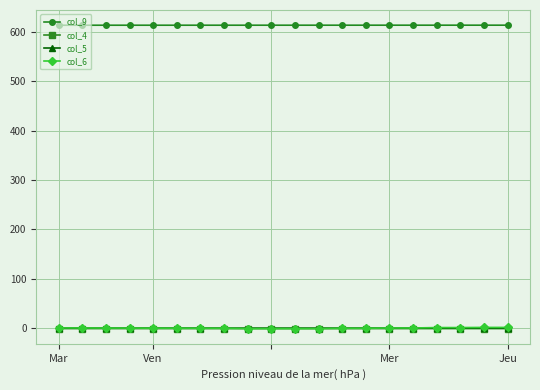

How many data points in col_6 are above 0?

10